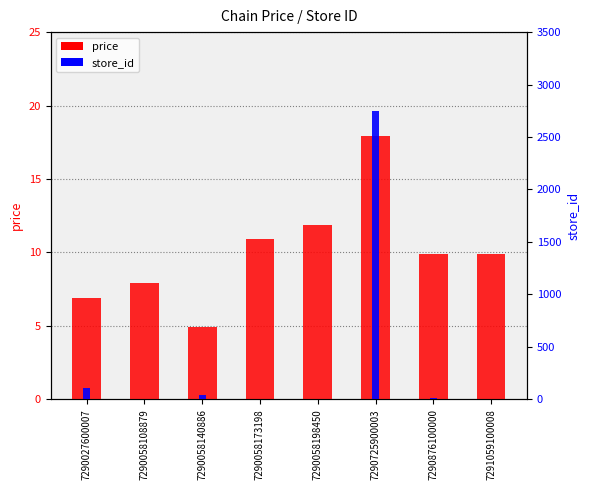

At which label does price reach its peak?

7290725900003